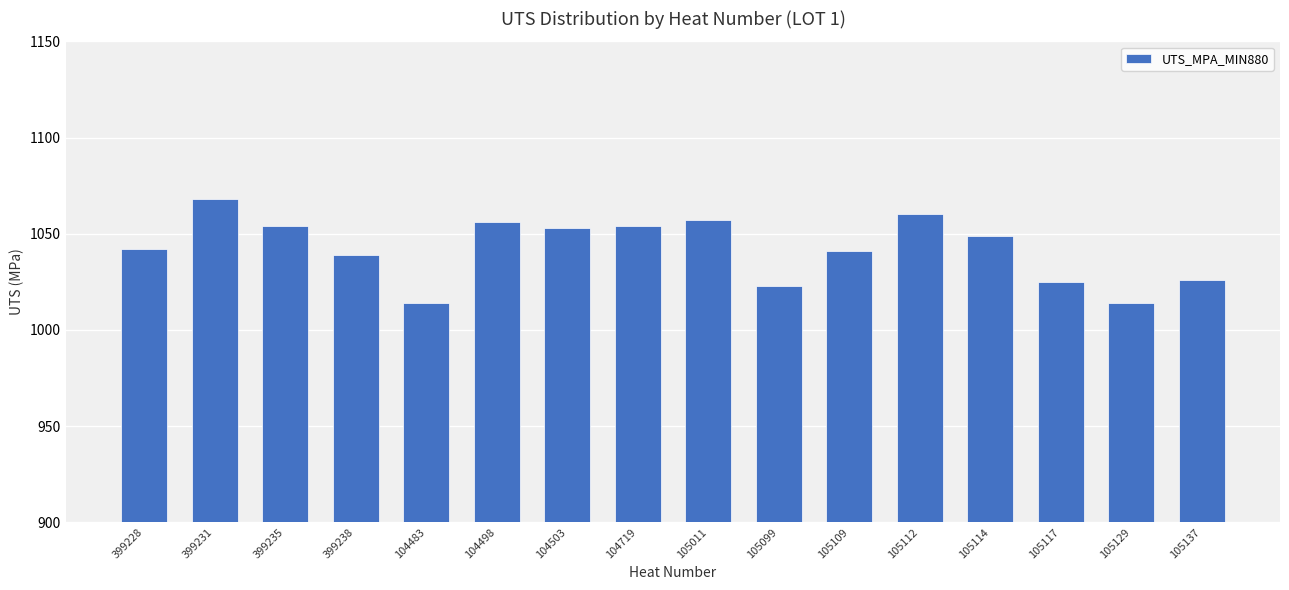

What is the smallest value displayed?

1014